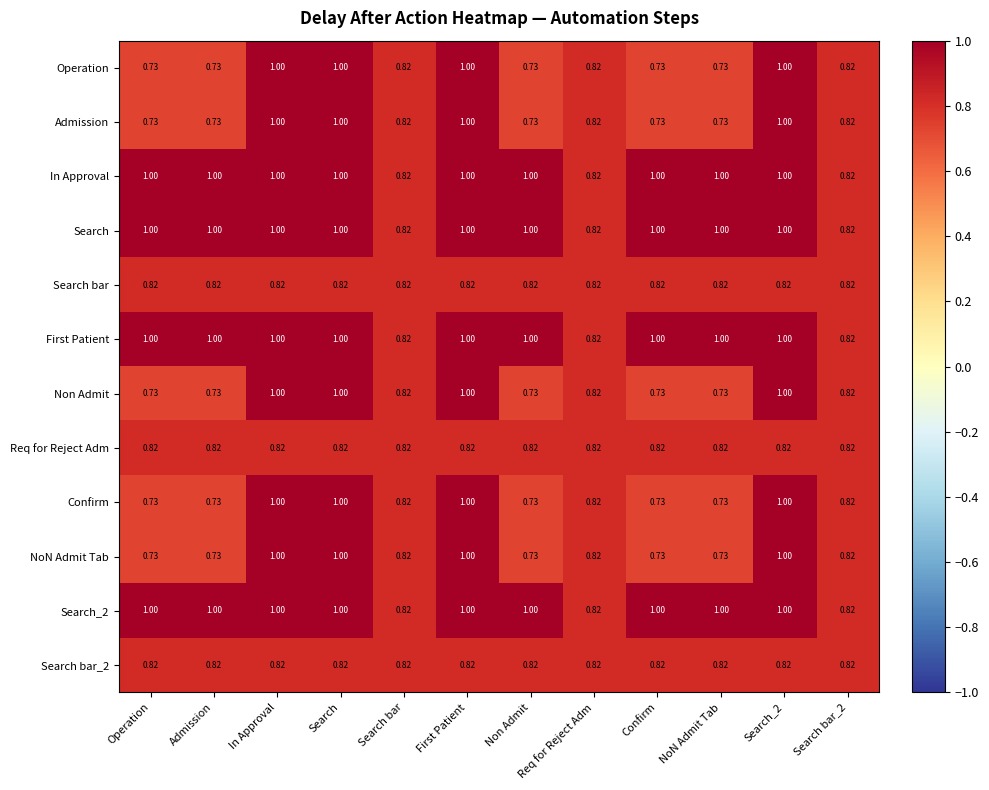

Is the value of Req for Reject Adm at Operation greater than the value of Admission at In Approval?

No